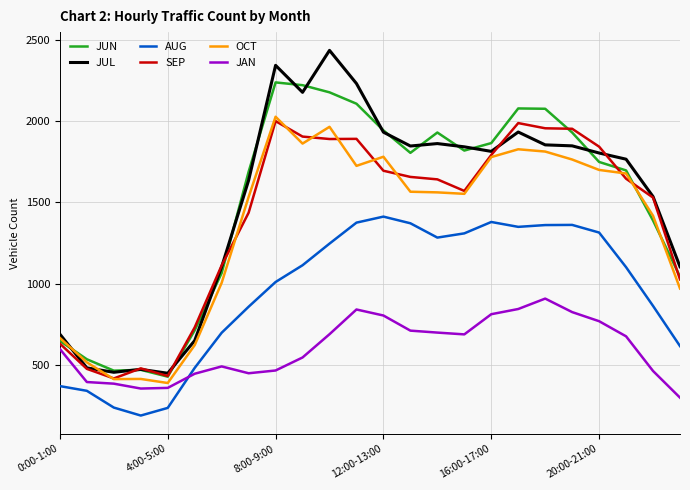

What is the difference between the maximum and second lowest values in the OCT series?

1613